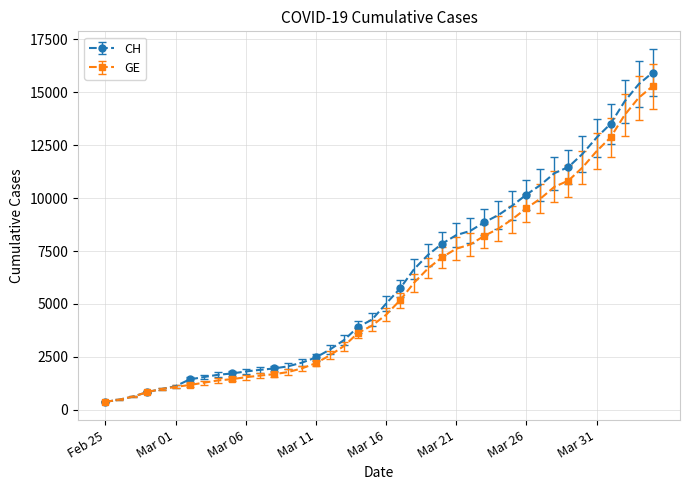

List the series in order of their peak value, highest first.

CH, GE